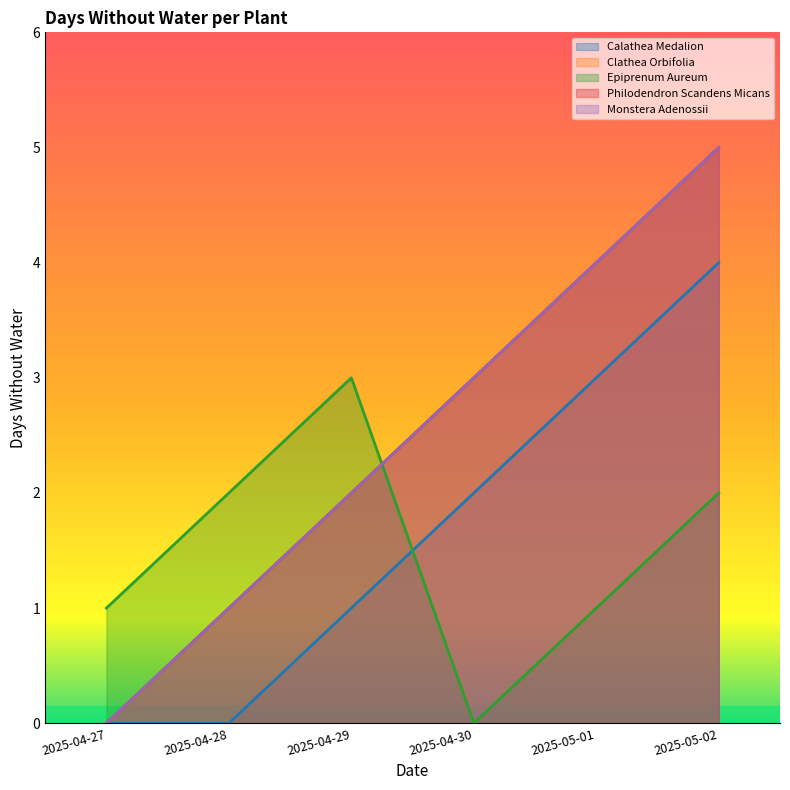

At how many categories does at least one series exceed 0?

6